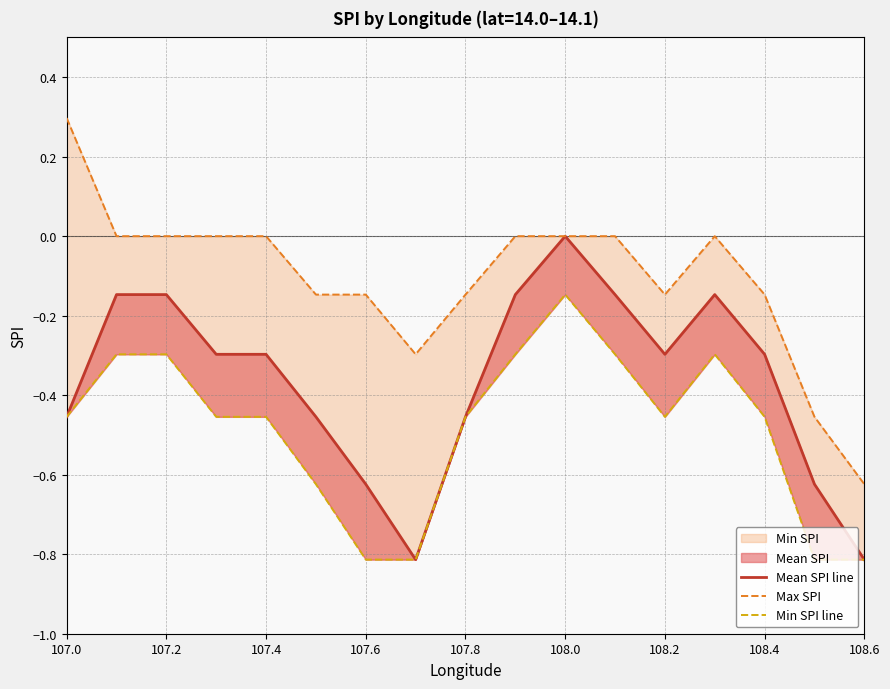

What is the value of the Max SPI point at the 13th from the left?

-0.1